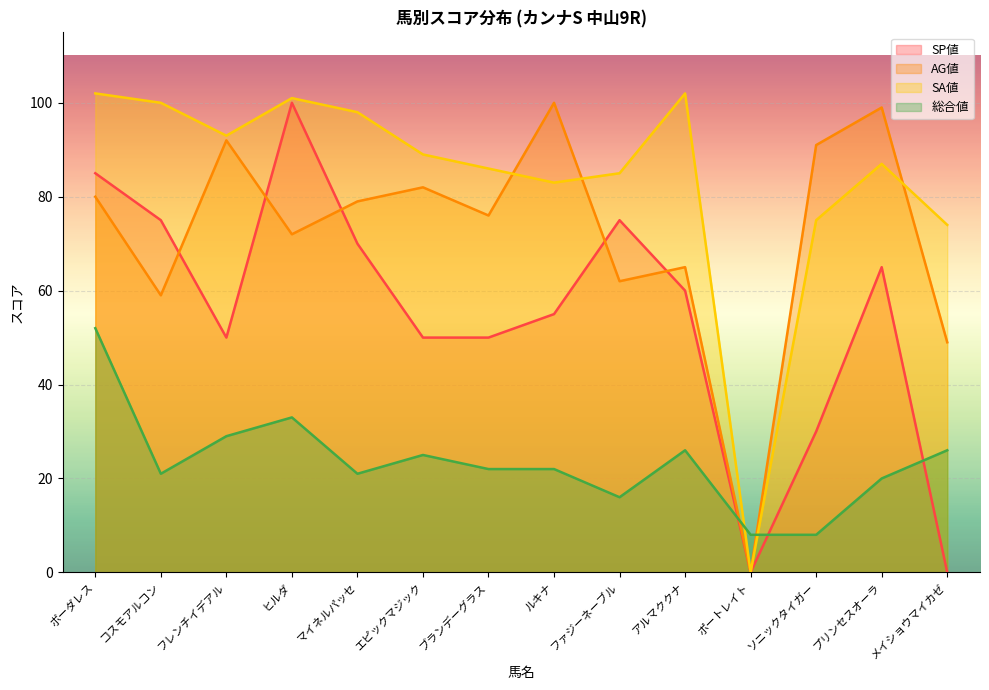

Between which two adjacent categories do 総合値 and SP値 first intersect?

アルマククナ and ポートレイト